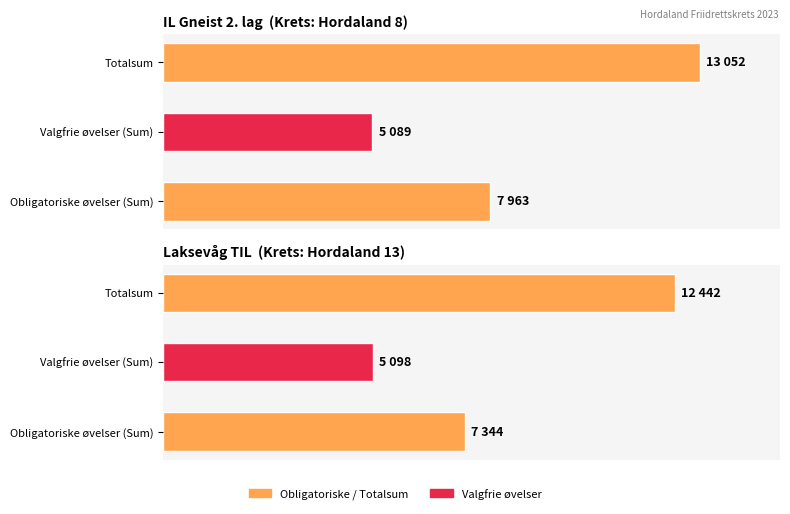

How many values in the IL Gneist 2. lag series exceed 7963?

1